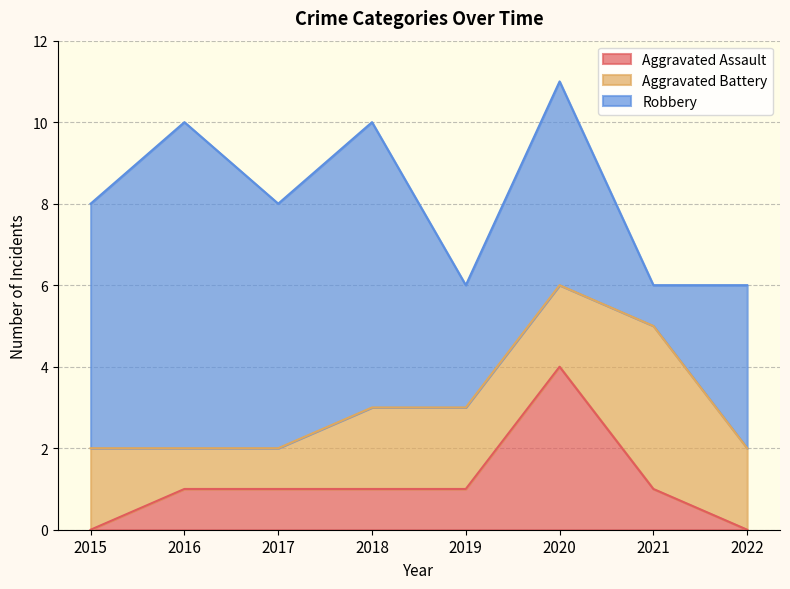

Reading left to right, extract all data points from this chart.

Aggravated Assault: 2015=0	2016=1	2017=1	2018=1	2019=1	2020=4	2021=1	2022=0
Aggravated Battery: 2015=2	2016=1	2017=1	2018=2	2019=2	2020=2	2021=4	2022=2
Robbery: 2015=6	2016=8	2017=6	2018=7	2019=3	2020=5	2021=1	2022=4